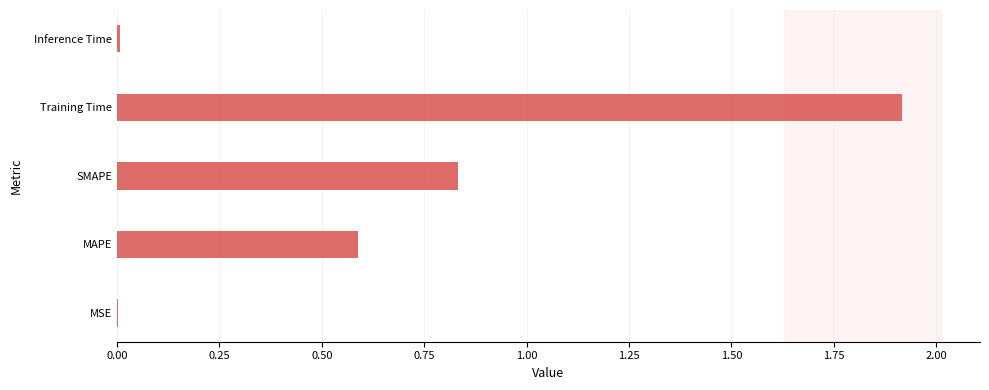

Which has a higher value, Training Time or MAPE?

Training Time